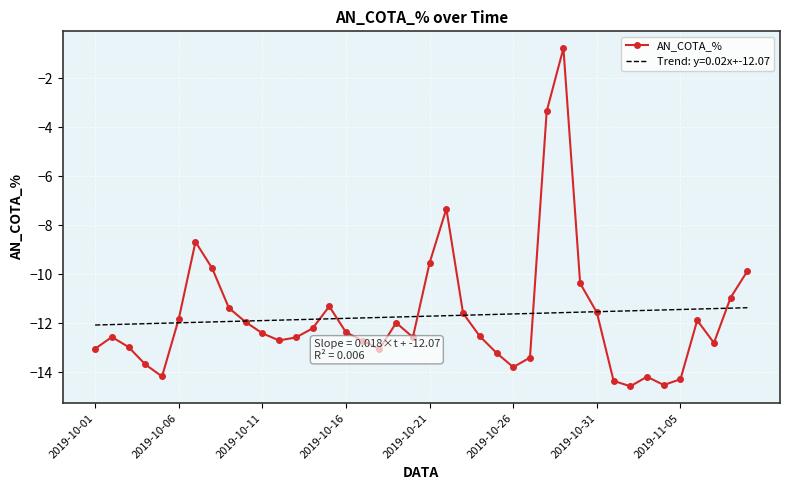

Which series has the widest spread of values?

AN_COTA_%